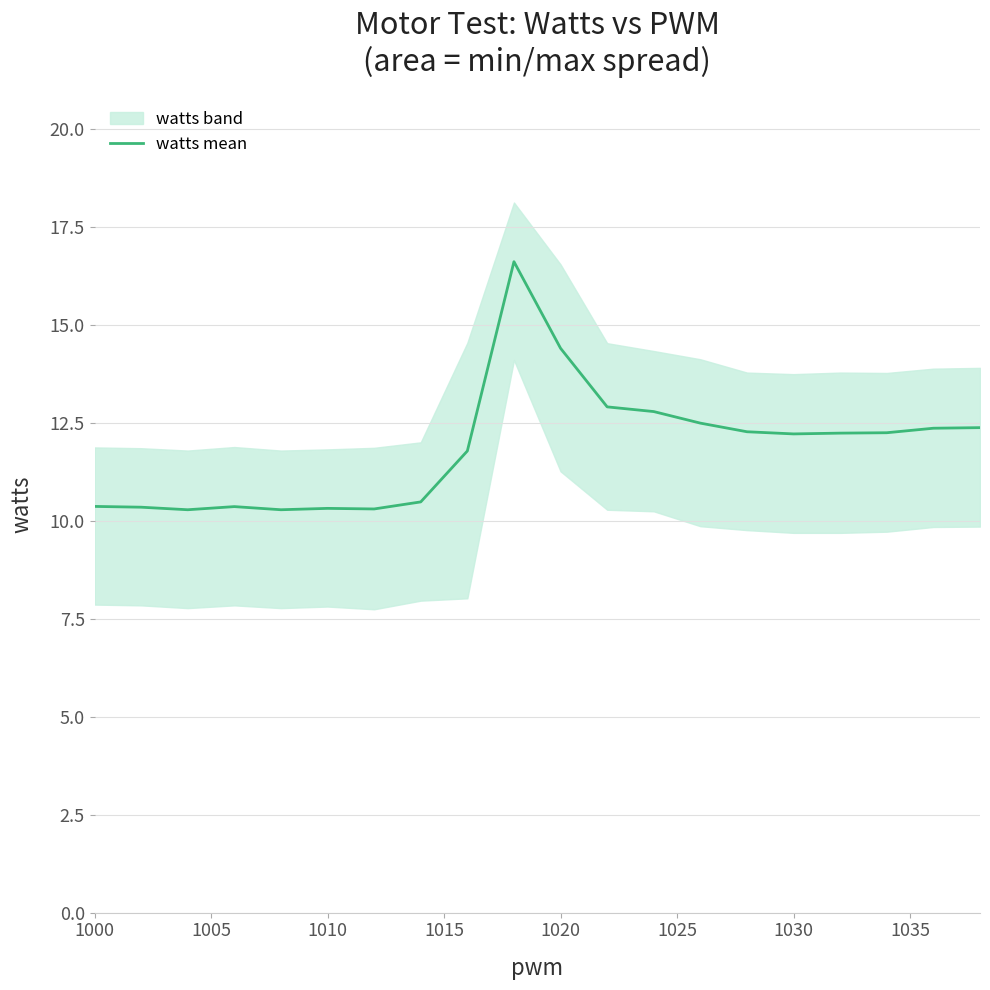

What is the difference between the second highest and second lowest values?

4.1